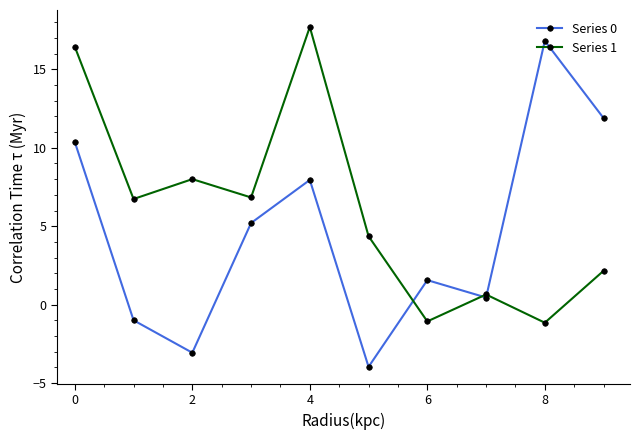

What is the smallest value displayed?

-4.0